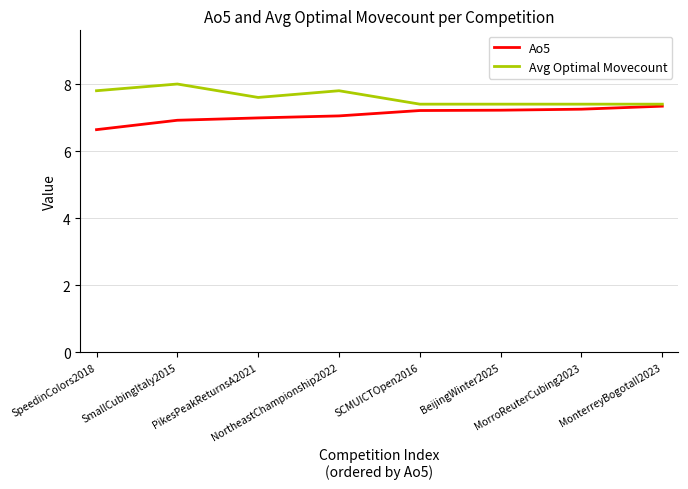

The value of Ao5 at SmallCubingItaly2015 is 6.9. True or false?

True